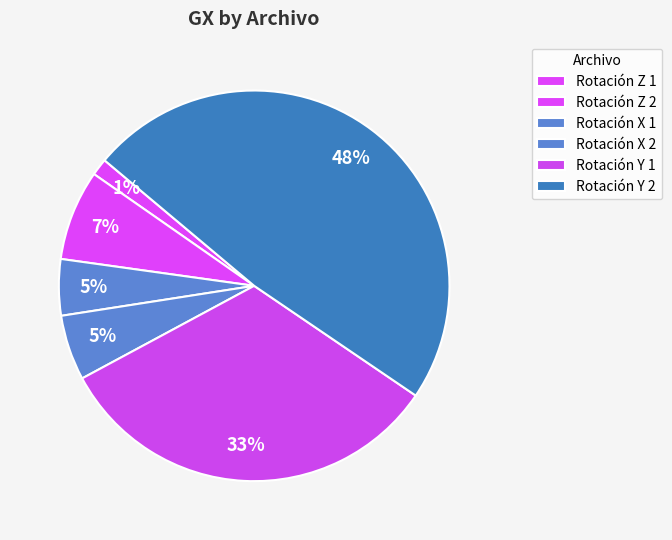

How many slices are in this pie chart?

6